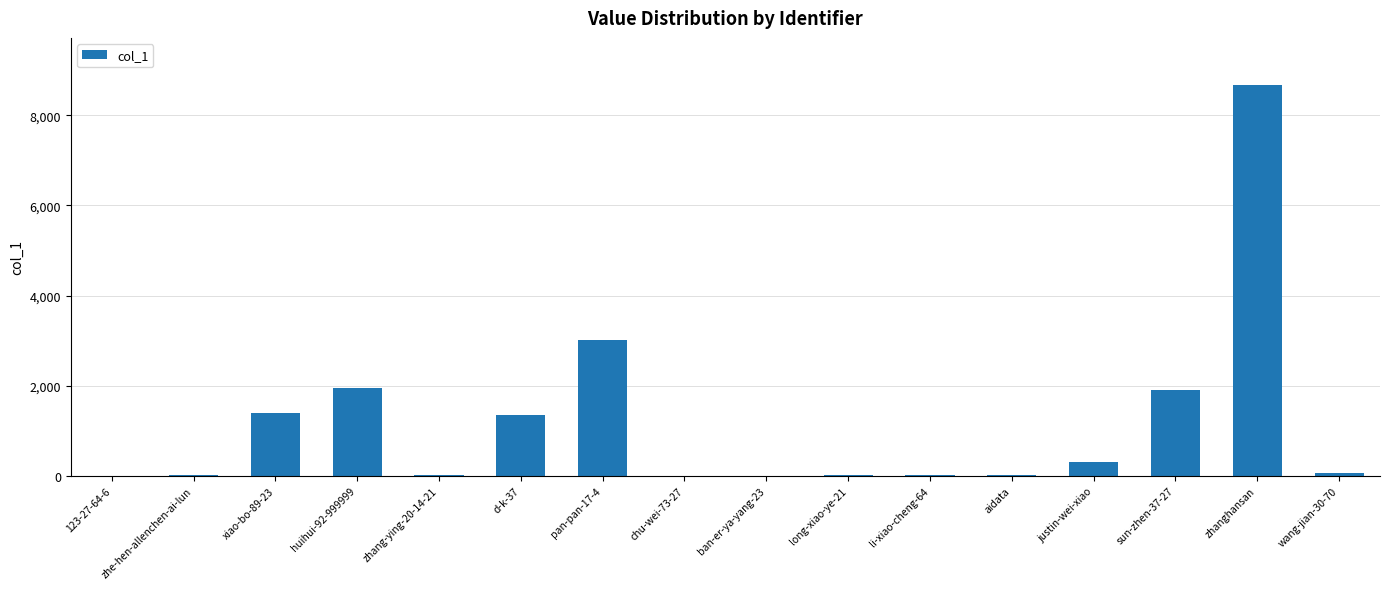

What is the sum of all values?

18735